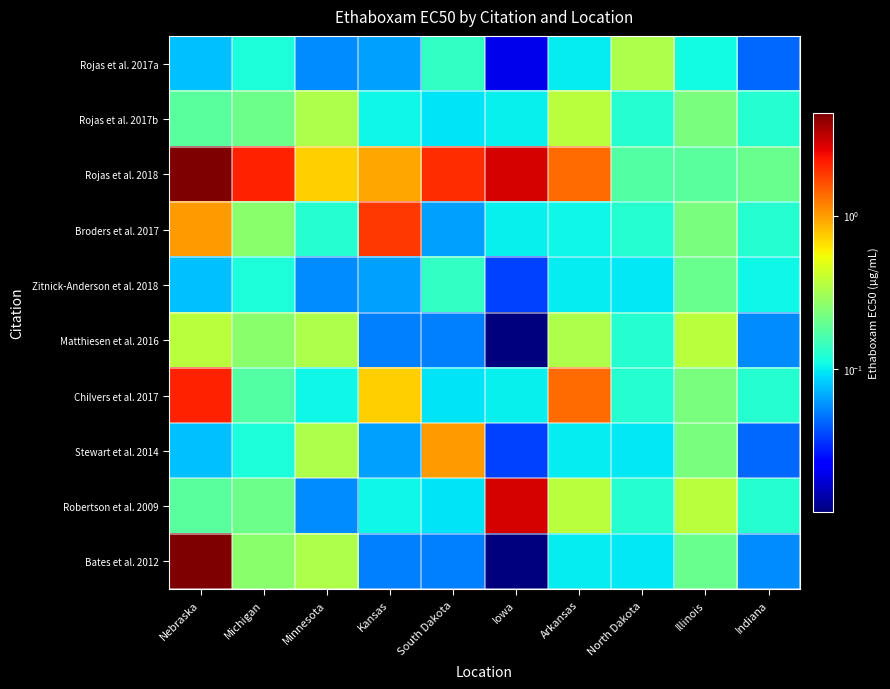

Which series has the largest total across all categories?

Rojas et al. 2018